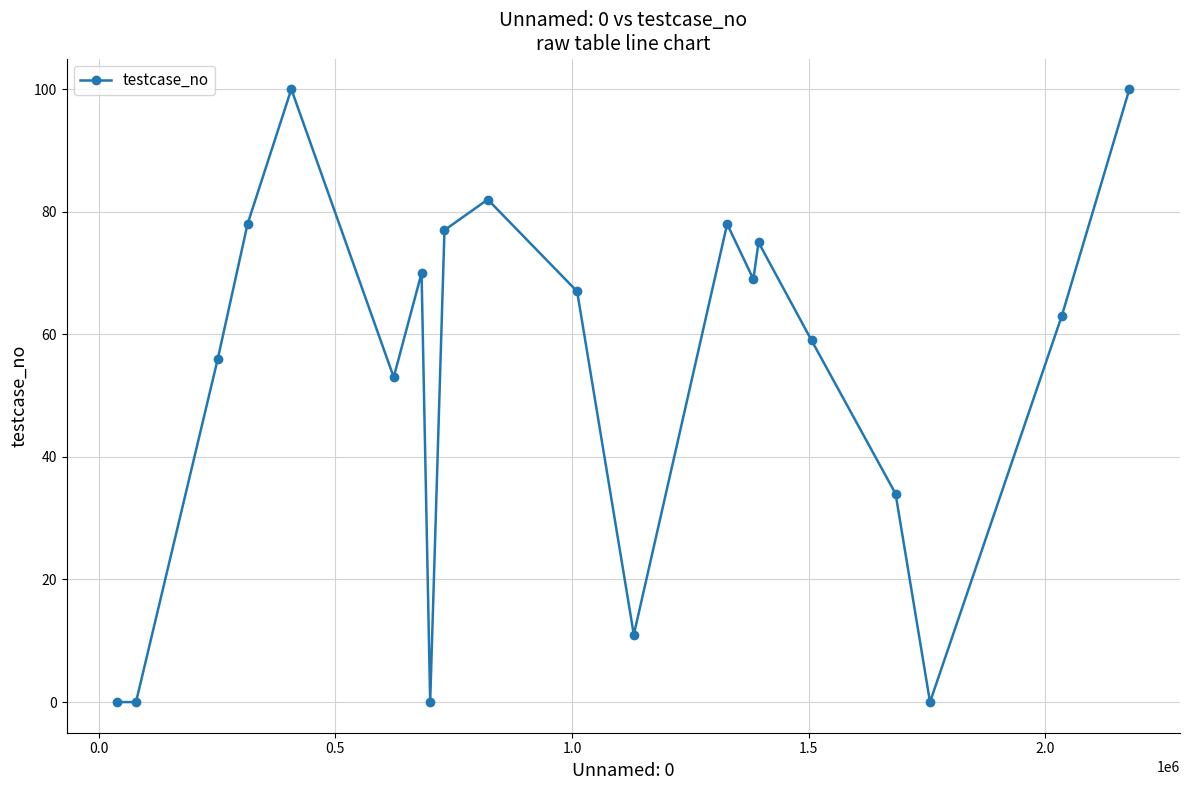

What is the greatest value displayed?

100